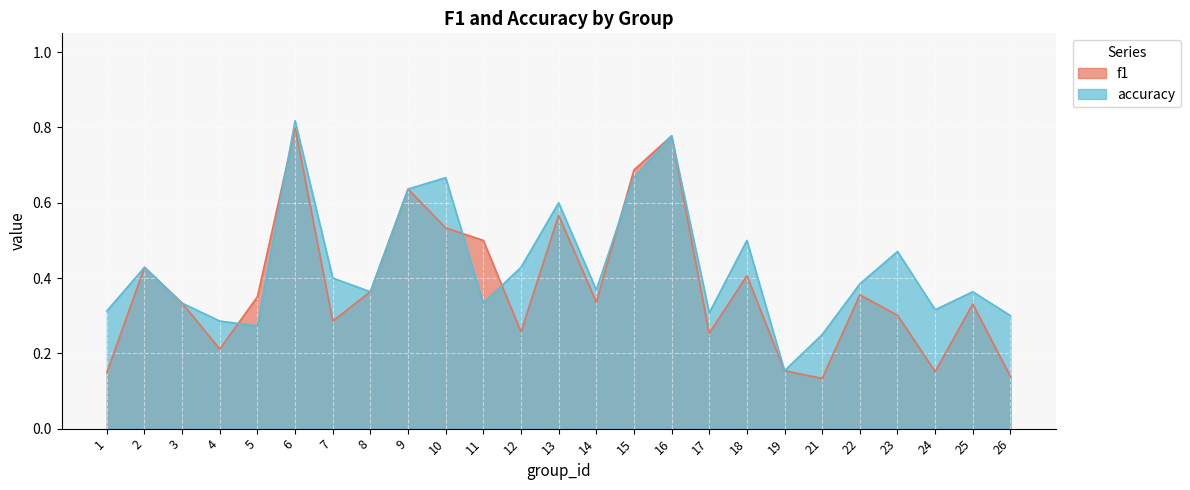

What is the approximate value of f1 at 25?

0.3